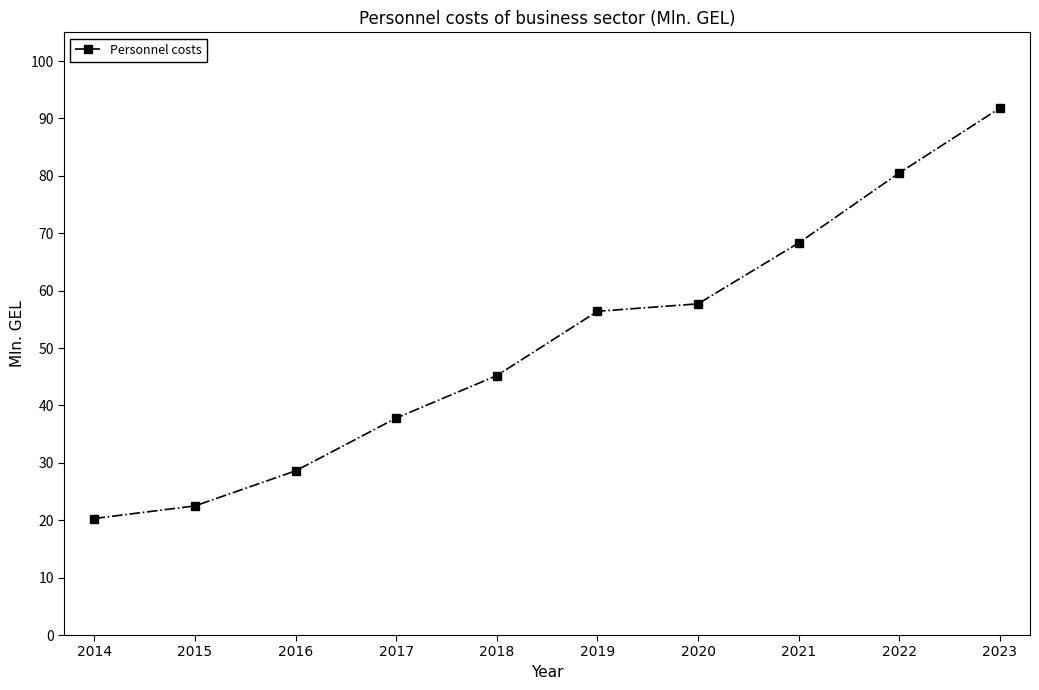

Rank the categories by value from highest to lowest.

2023, 2022, 2021, 2020, 2019, 2018, 2017, 2016, 2015, 2014